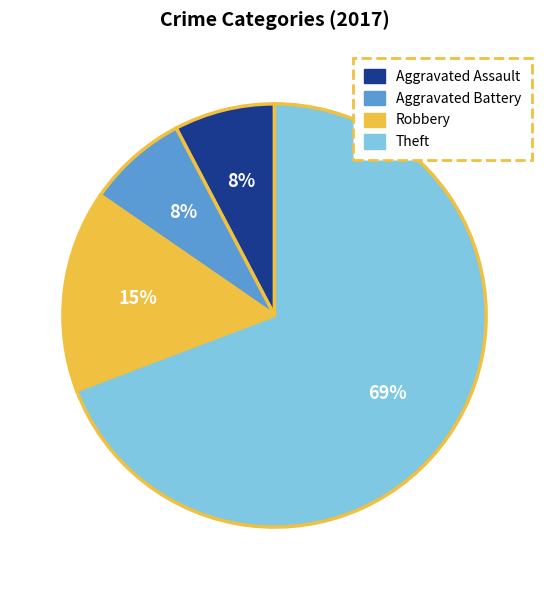

To the nearest percent, what portion does Aggravated Assault represent?

8%